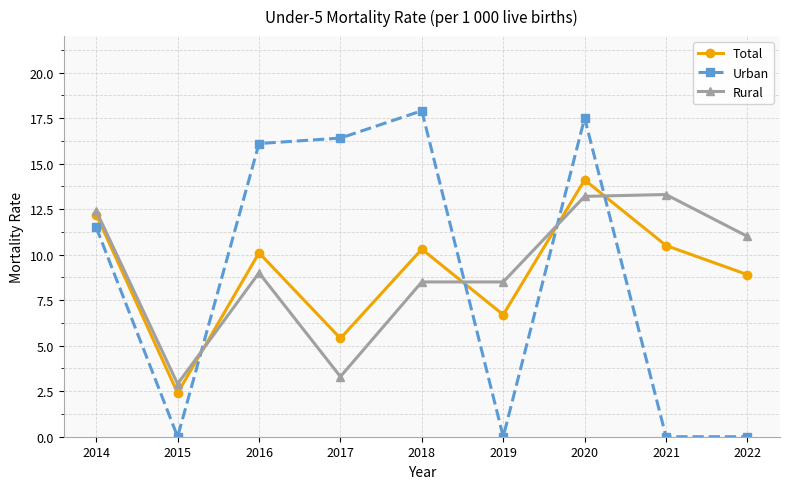

Does the chart display data point markers on the line(s)?

Yes